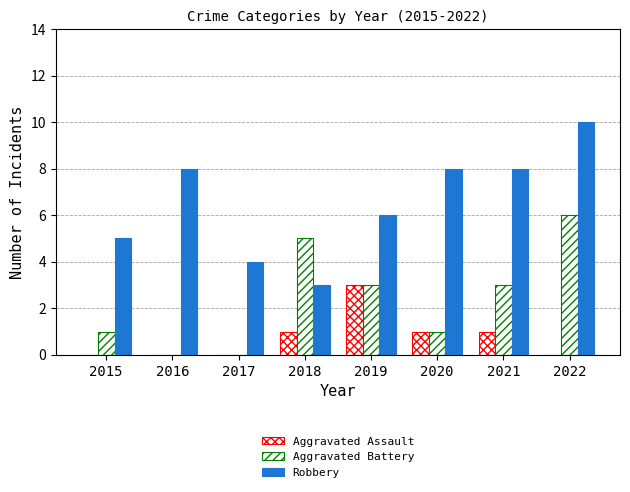

Does the chart contain stacked bars?

No